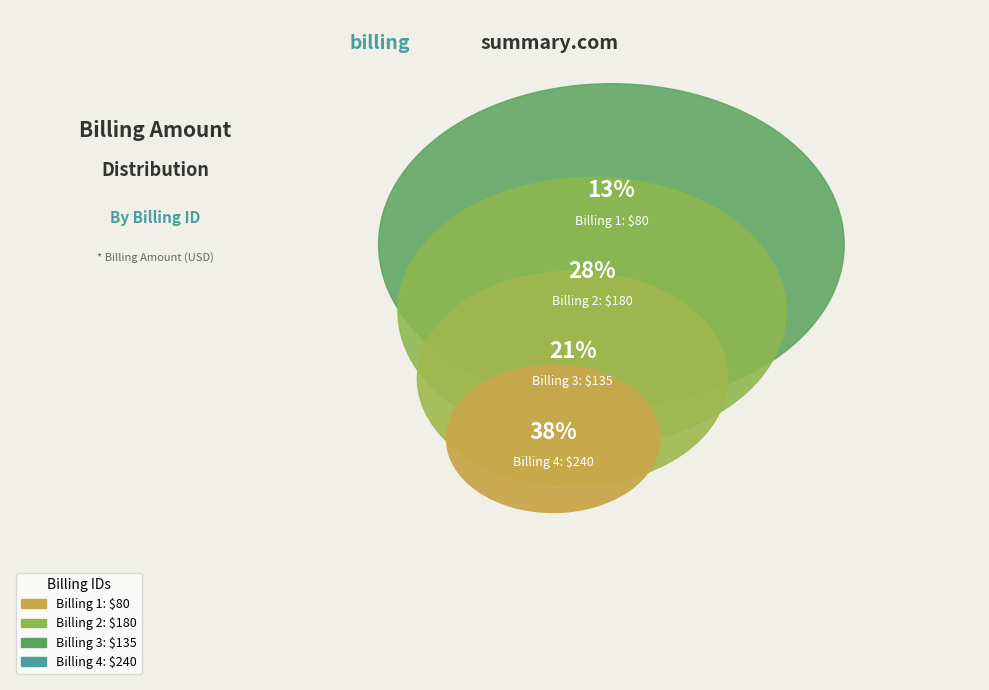

What percentage do Billing 2 and Billing 3 together represent?

49.6%